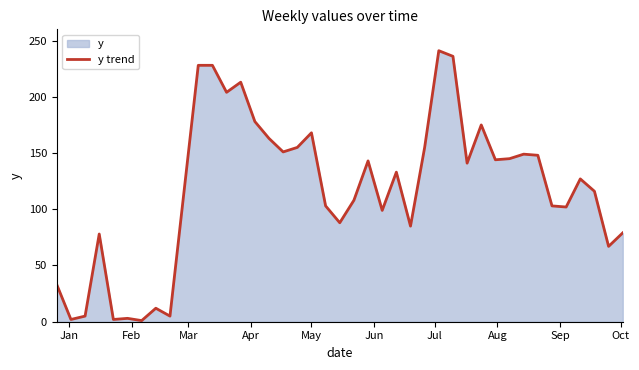

What is the minimum value shown in the chart?

1